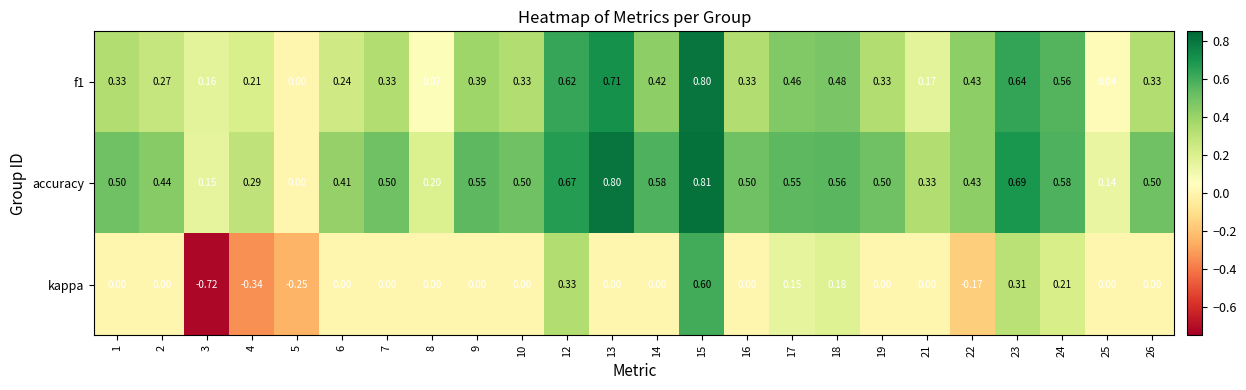

Which series changed the most between 10 and 25?

accuracy